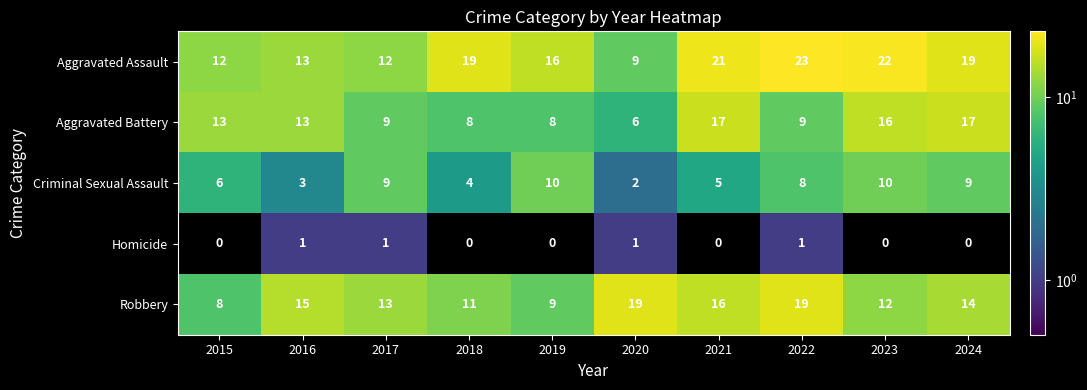

What is the total value across all series at 2020?

37